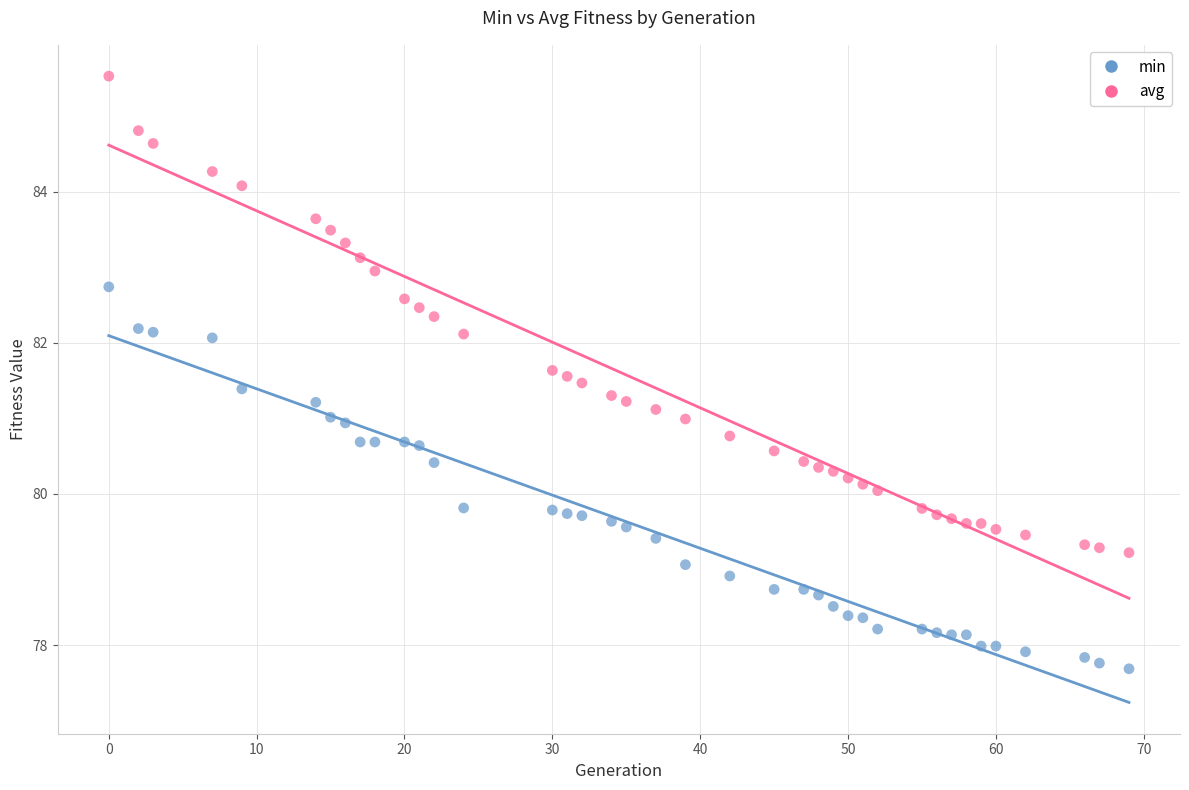

Which series contains the lowest Y value?

min